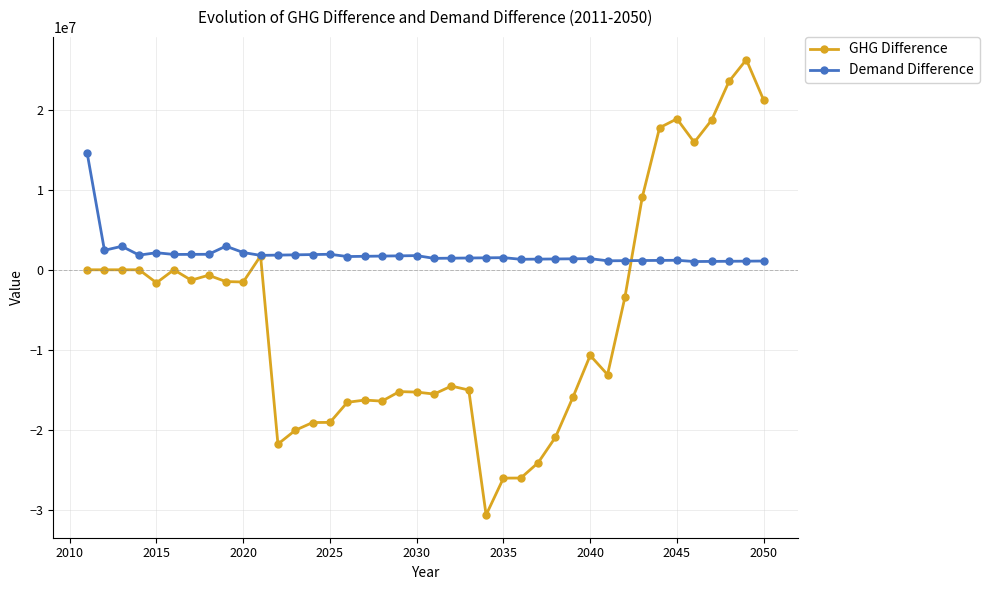

In Demand Difference, how many points are higher than both neighbors (excluding endpoints)?

8